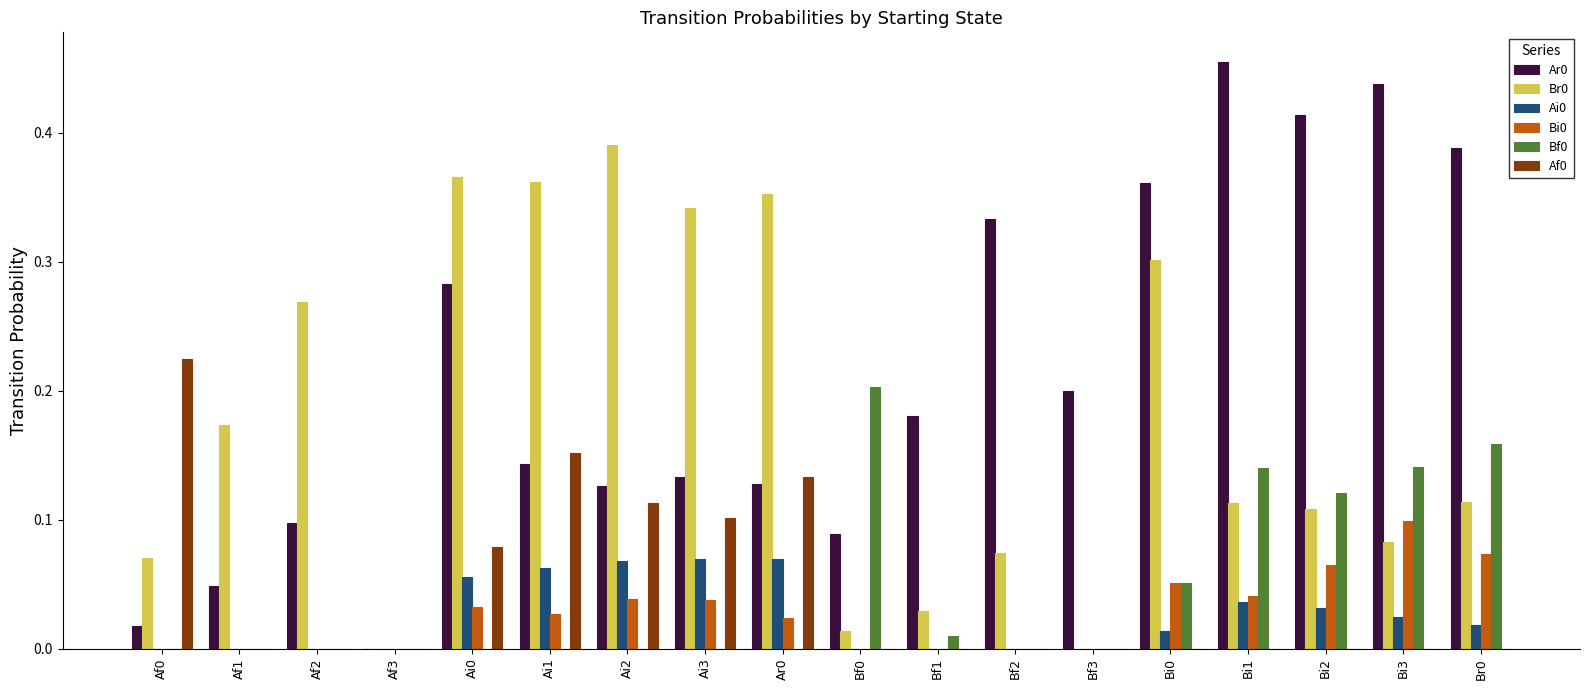

Is the value of Bf0 at Bi3 greater than the value of Ar0 at Ar0?

Yes